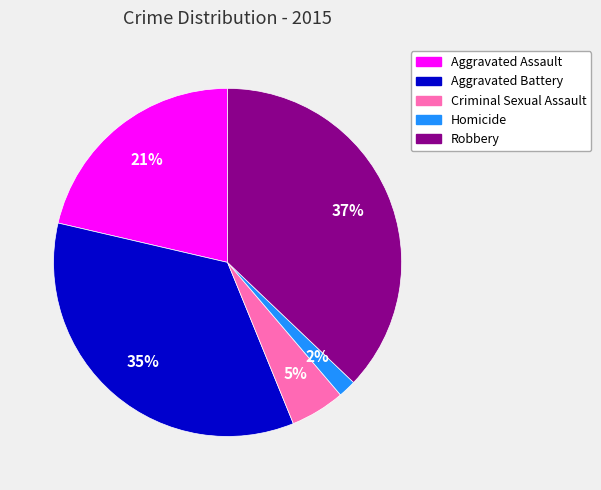

Between Aggravated Assault and Homicide, which is larger?

Aggravated Assault